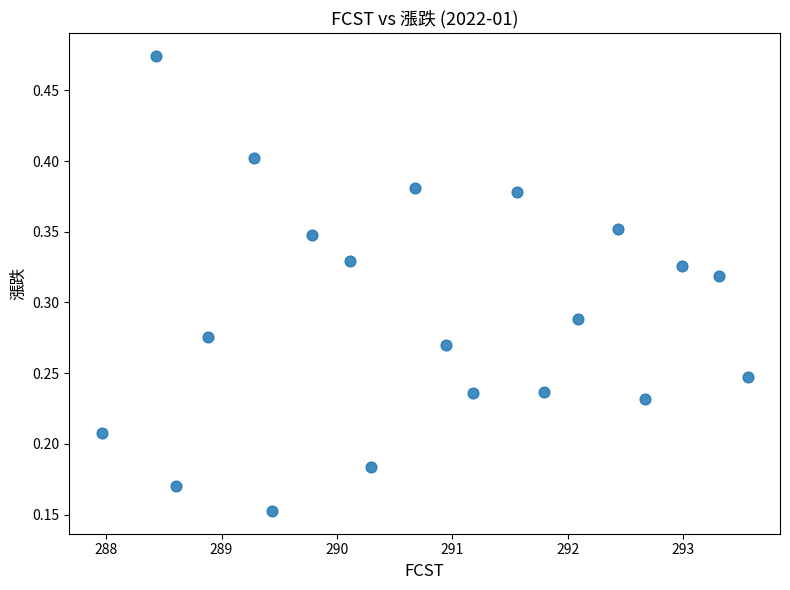

What is the range of X values (max minus min)?

5.6